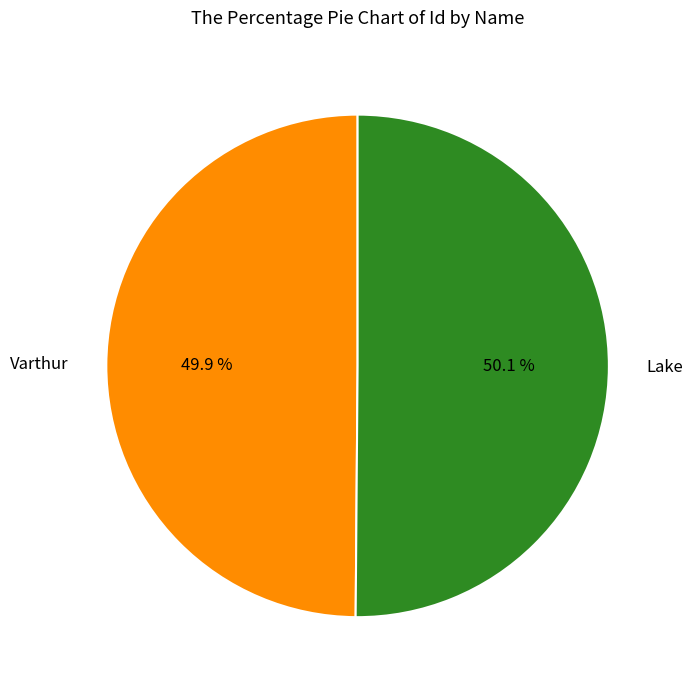

What percentage do Varthur and Lake together represent?

100.0%